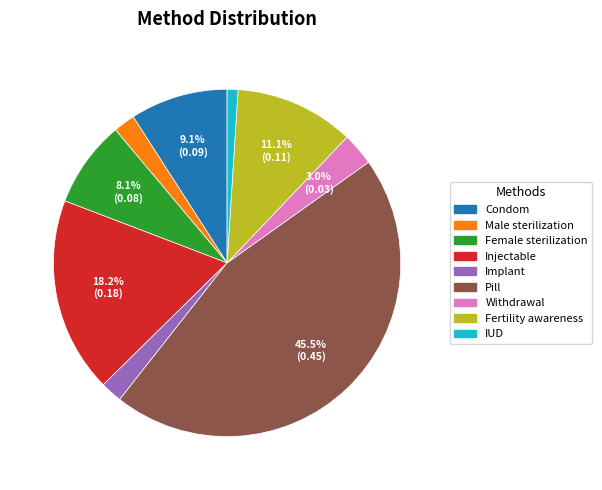

To the nearest percent, what portion does Male sterilization represent?

2%